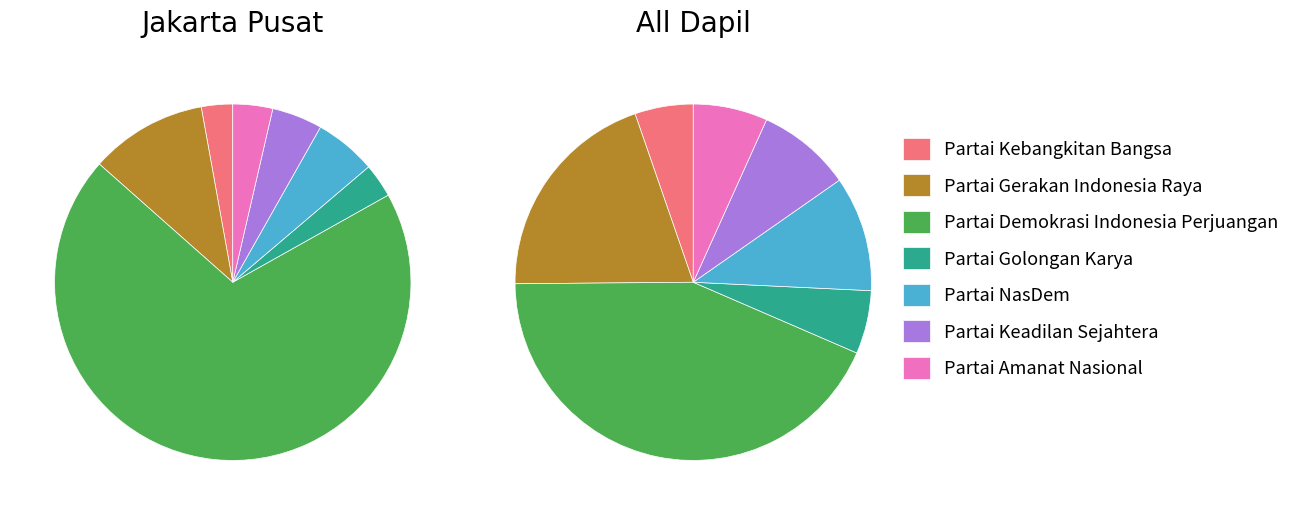

Do Partai Keadilan Sejahtera and Partai Amanat Nasional together represent more than half of the pie?

No